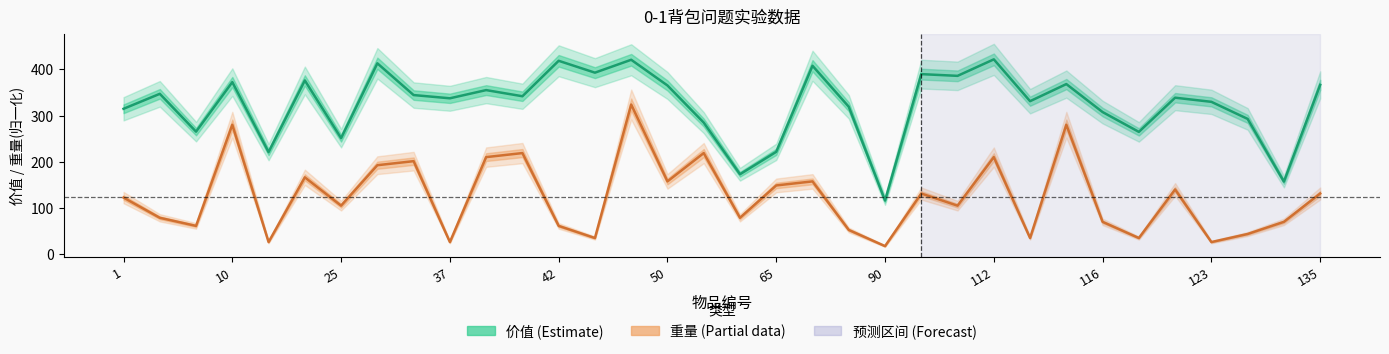

In 重量 (Partial), how many points are lower than both neighbors (excluding endpoints)?

12